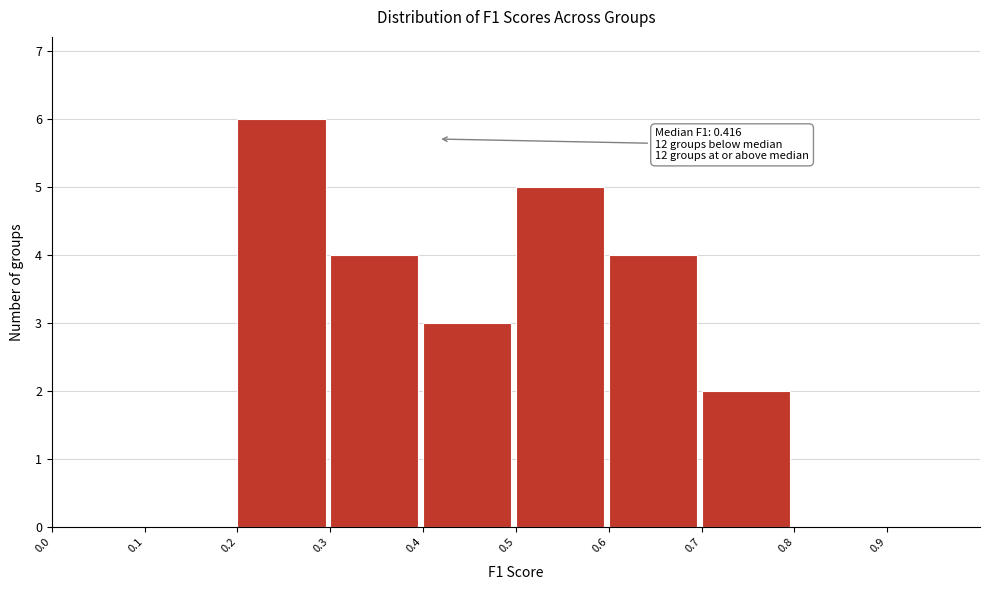

Which range on the x-axis has the tallest bar?

0.2 to 0.3